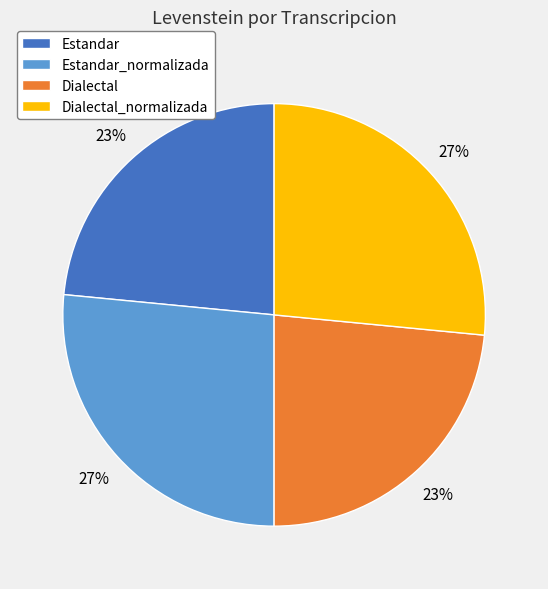

To the nearest percent, what portion does Estandar represent?

23%